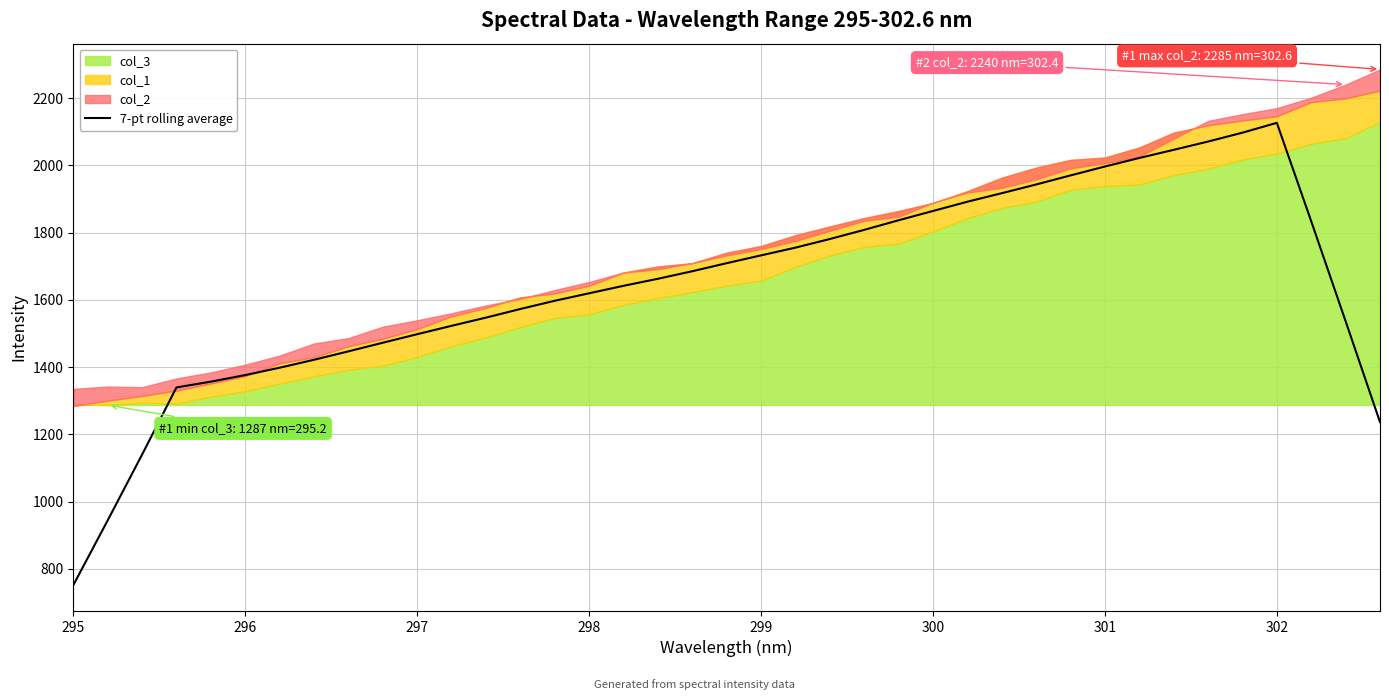

Which category has the lowest value in the 7-pt rolling average series?

295